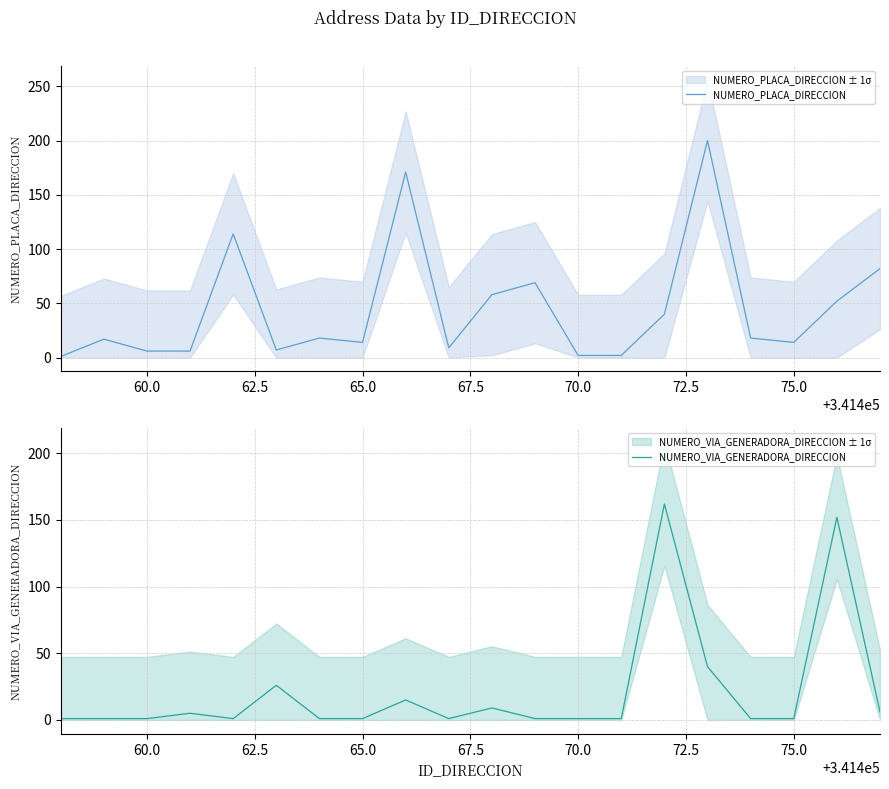

What is the average value of the NUMERO_VIA_GENERADORA_DIRECCION series?

21